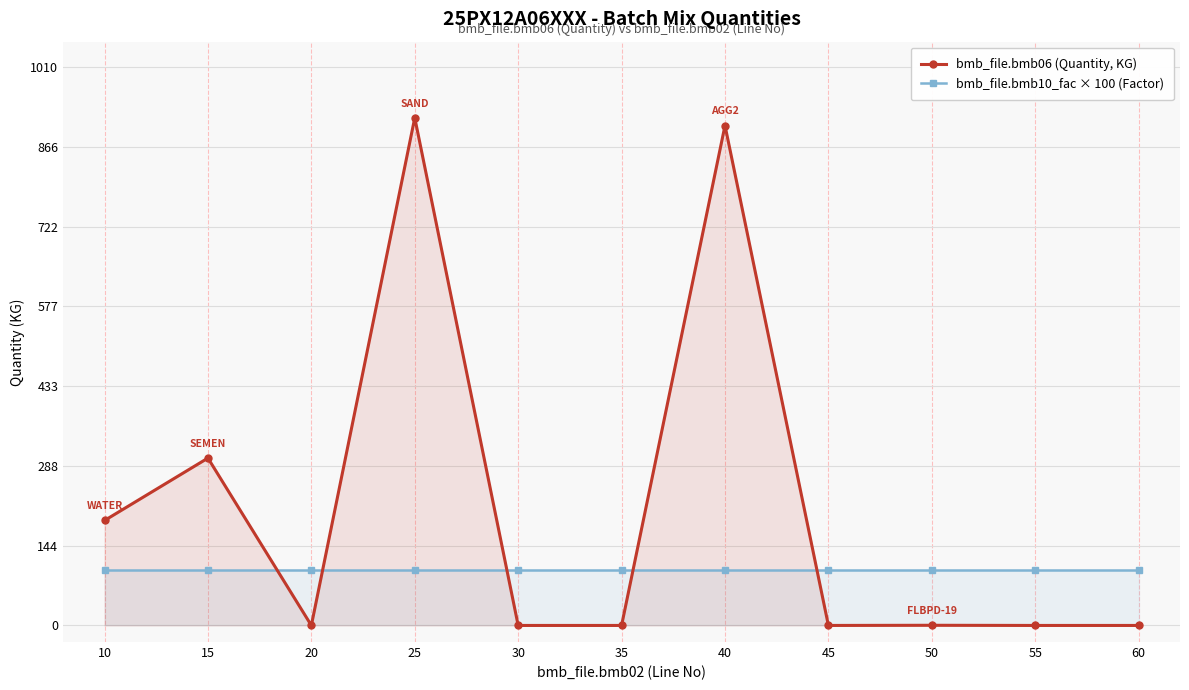

What is the sum of all bmb_file.bmb06 (Quantity, KG) values?

2317.3